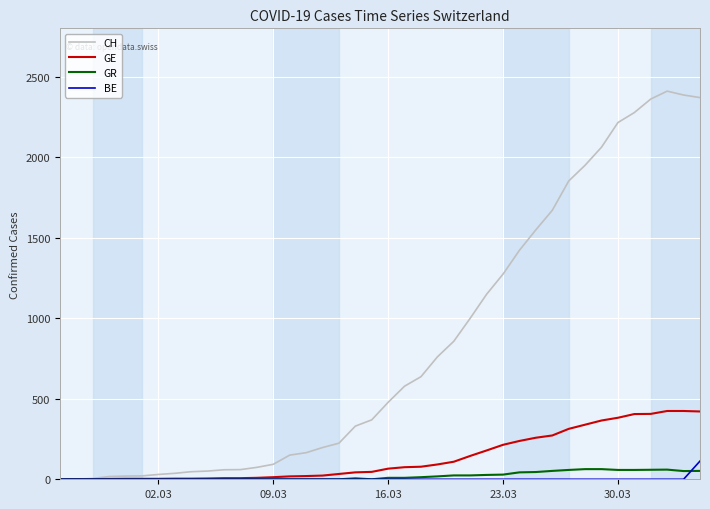

Which series has the largest total across all categories?

CH